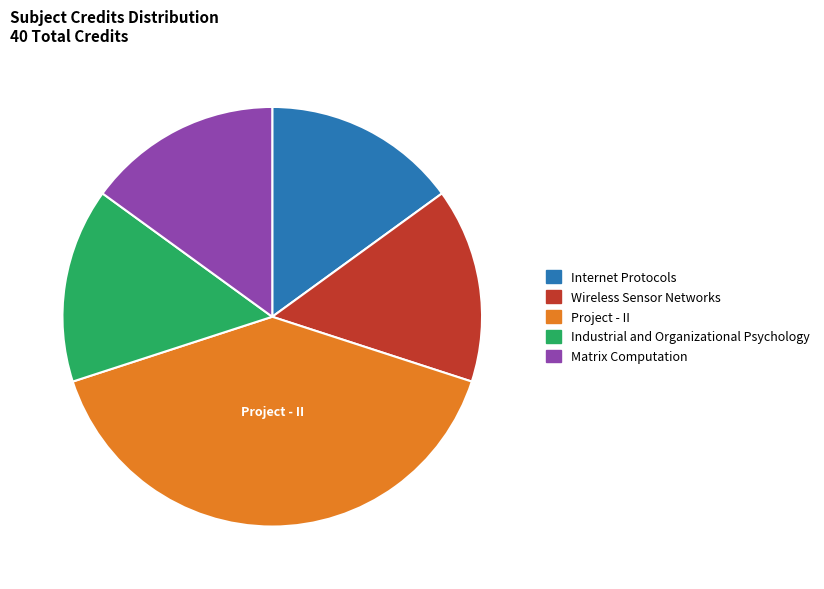

Is the sum of Internet Protocols and Industrial and Organizational Psychology greater than half?

No